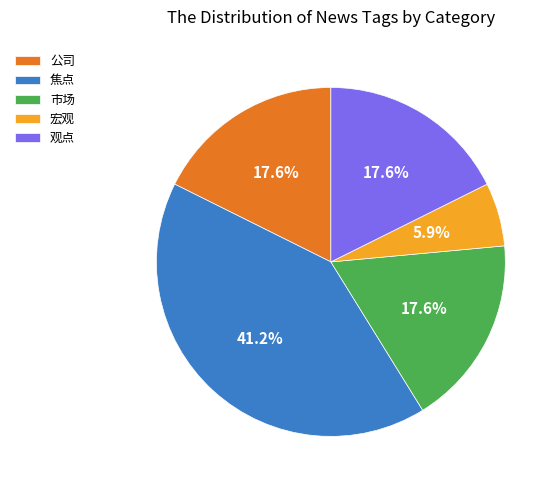

Which category has the biggest portion of the pie?

焦点